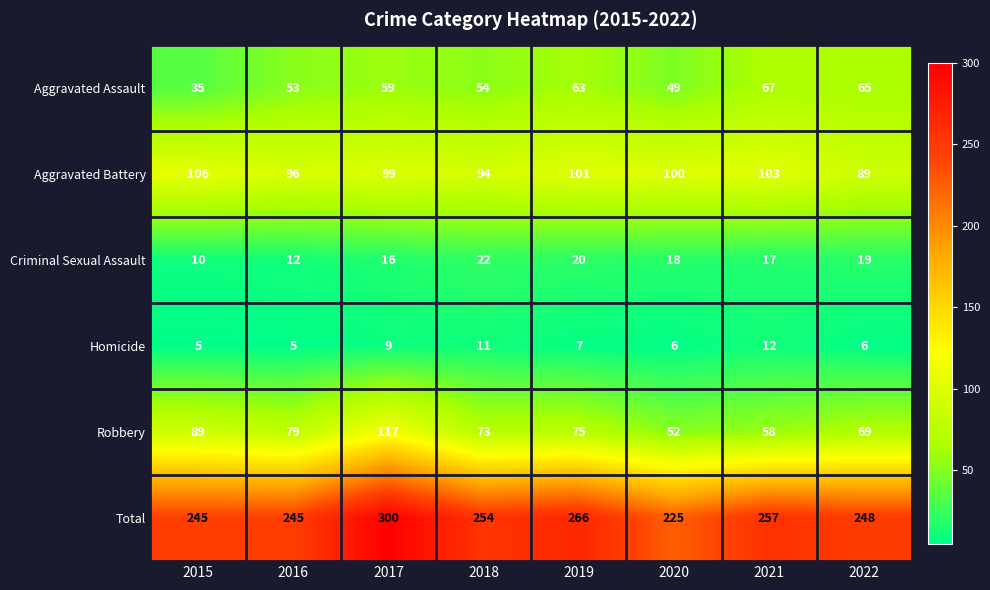

Between 2017 and 2020, which series saw the biggest shift?

Total